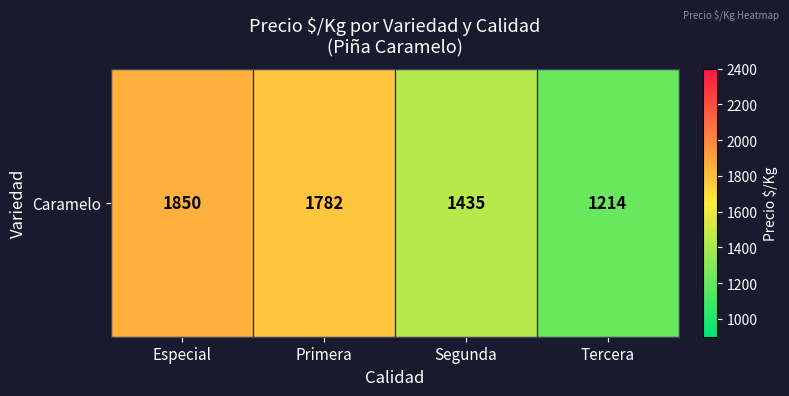

What is the average value?

1570.1